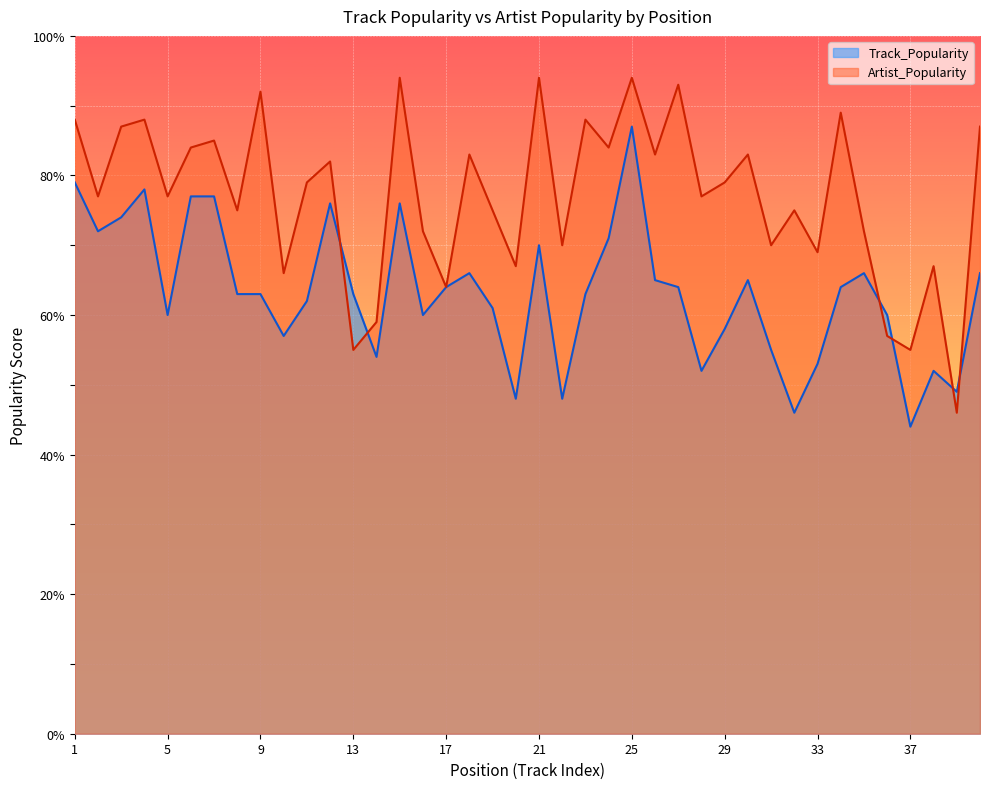

What is the value of the Artist_Popularity point at the 7th from the left?

85